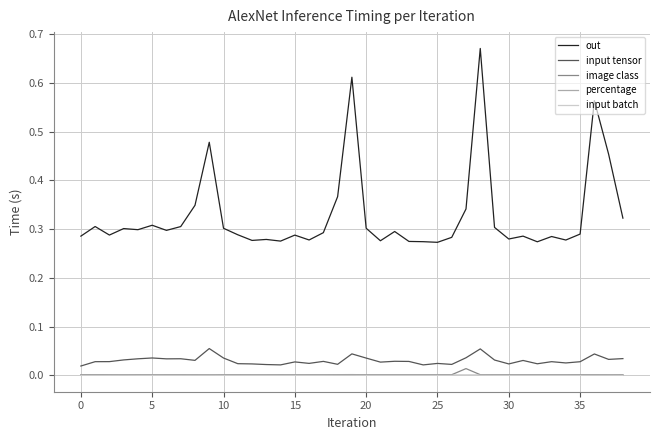

What are all the series names shown in the legend?

out, input tensor, image class, percentage, input batch